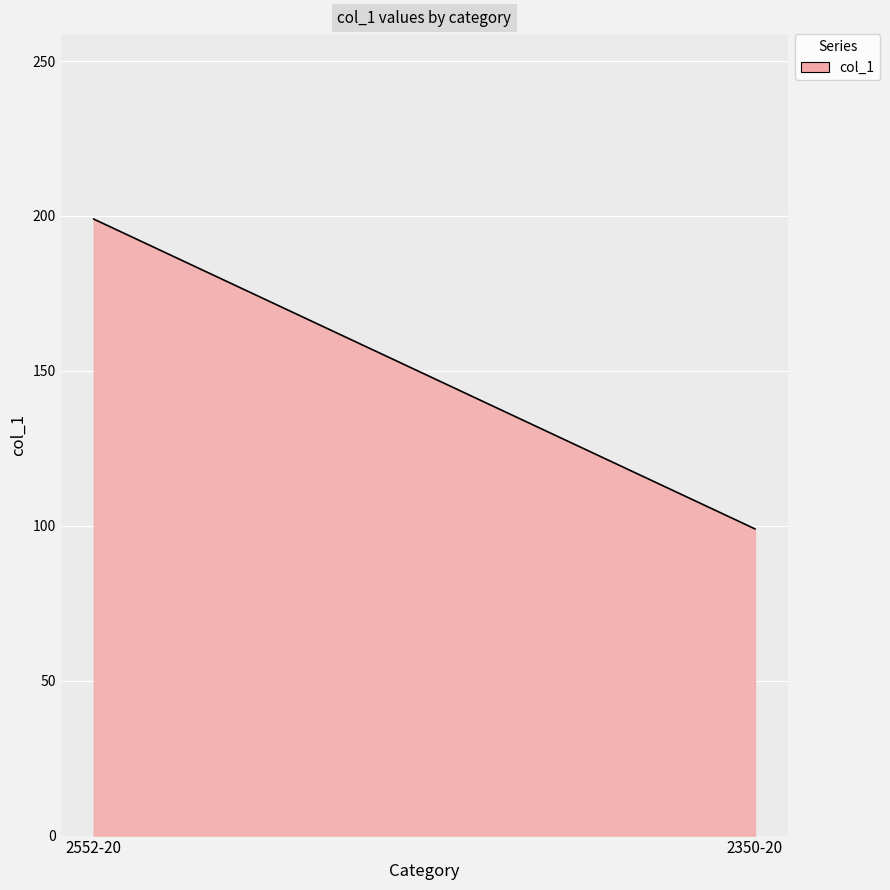

True or false: the data shows 199 at 2552-20.

True